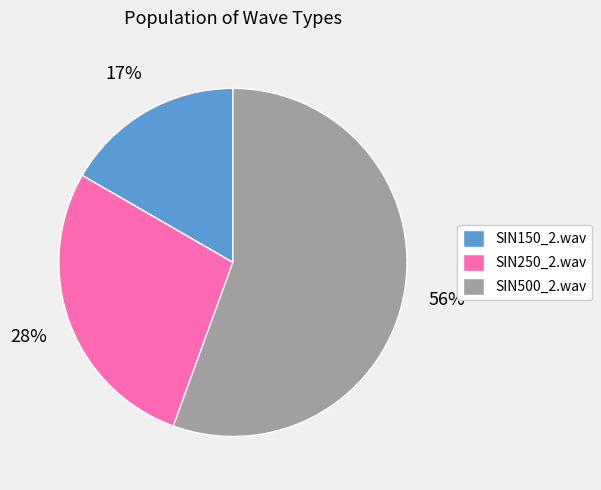

Which slice is the largest?

SIN500_2.wav